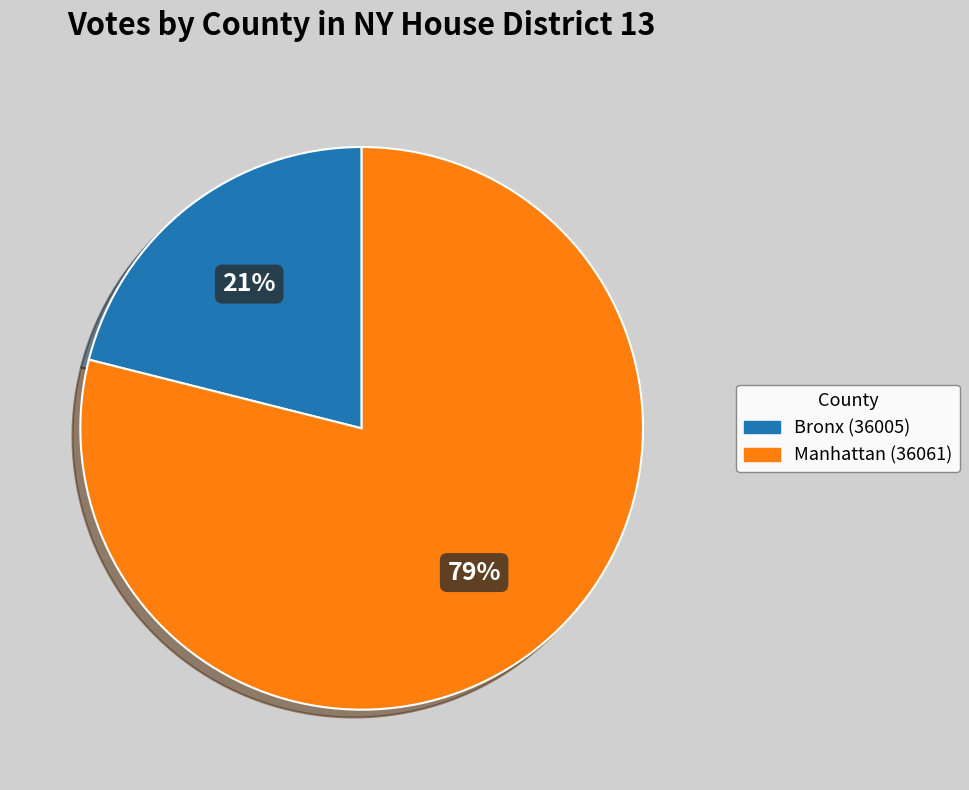

Do Bronx (36005) and Manhattan (36061) together represent more than half of the pie?

Yes